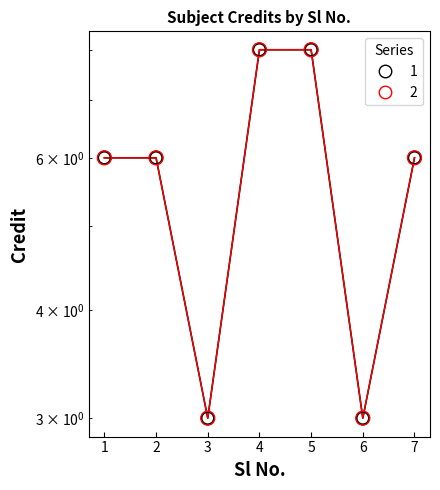

At which category is the sum across all series the highest?

4